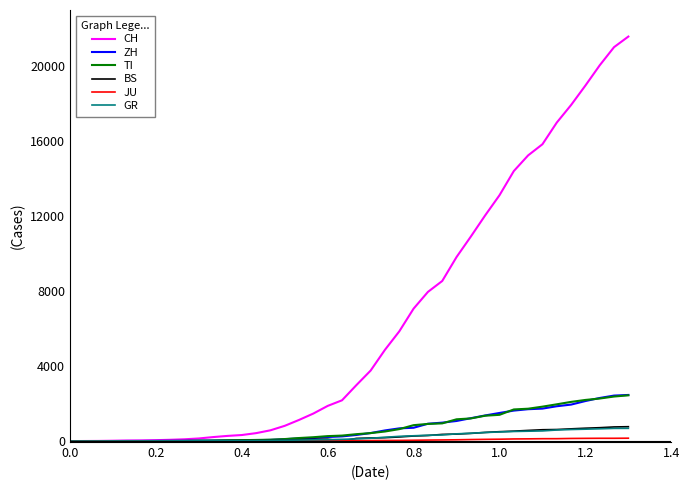

True or false: CH and JU intersect in this chart.

False